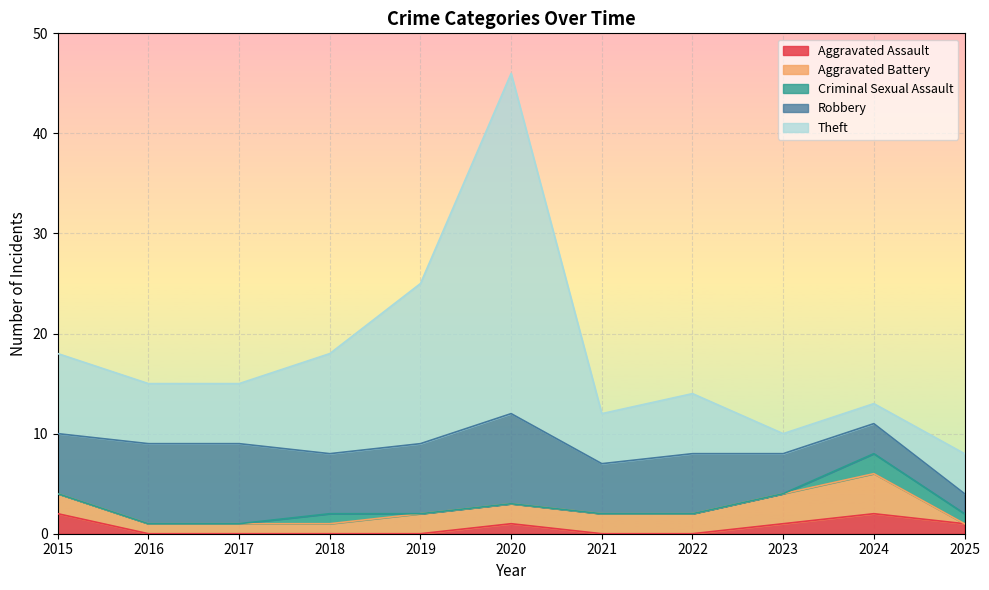

What is the greatest value displayed?

45